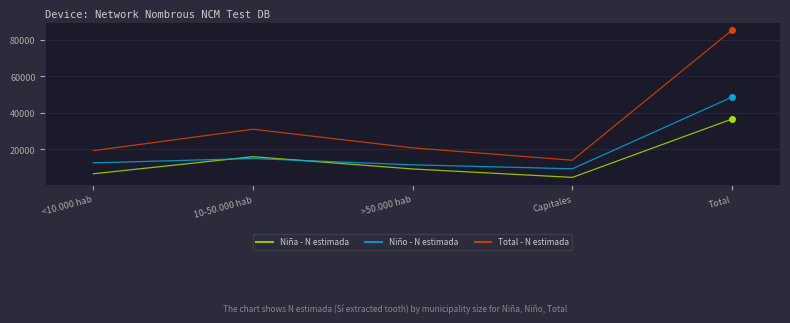

Which series has the largest range (max minus min)?

Total - N estimada